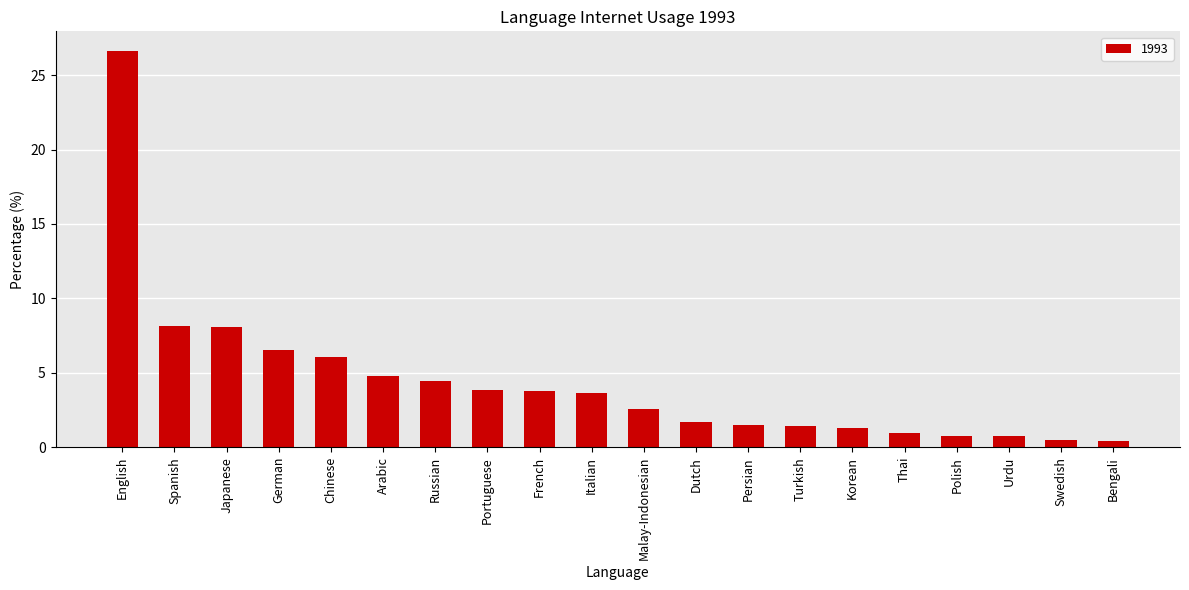

What is the greatest value displayed?

26.6